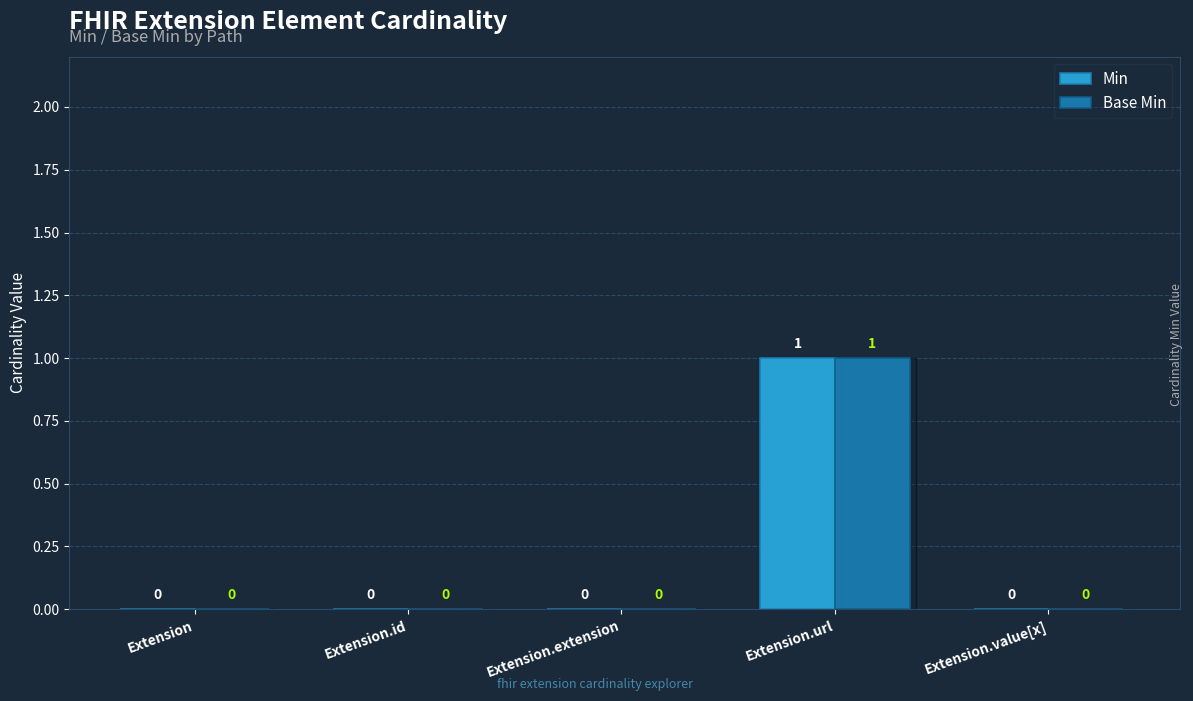

Is it true that Base Min equals 1 at Extension.url?

True